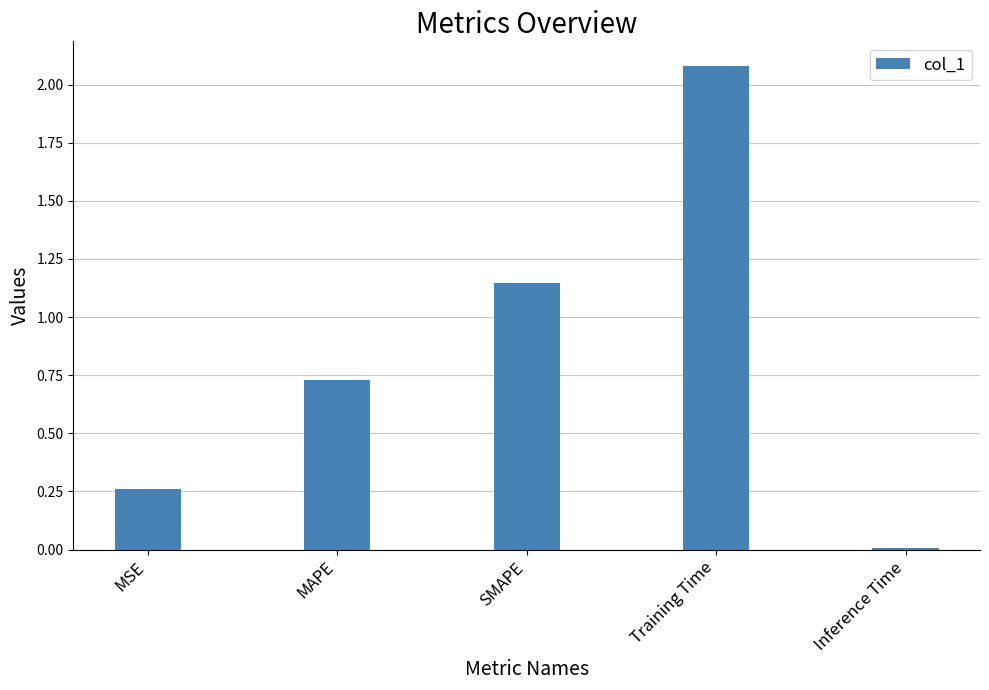

What is the label of the 2nd bar from the left?

MAPE